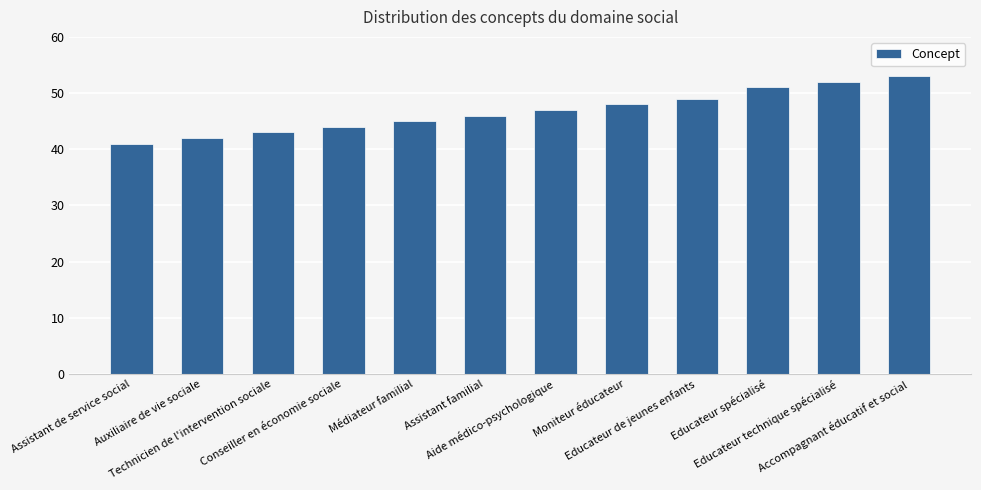

What is the minimum value shown in the chart?

41